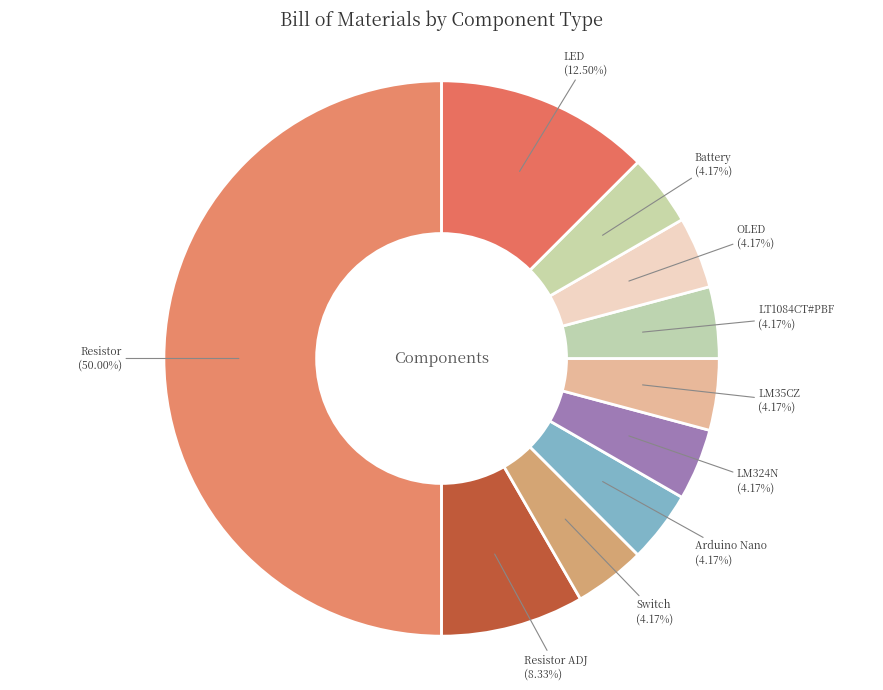

Which has a higher value, Resistor ADJ or Resistor?

Resistor